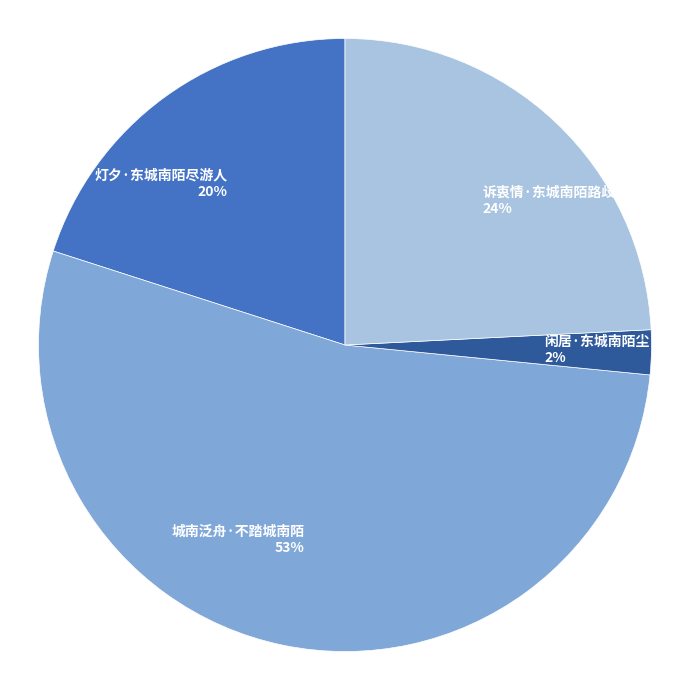

Which category has the smallest portion of the pie?

闲居·东城南陌尘